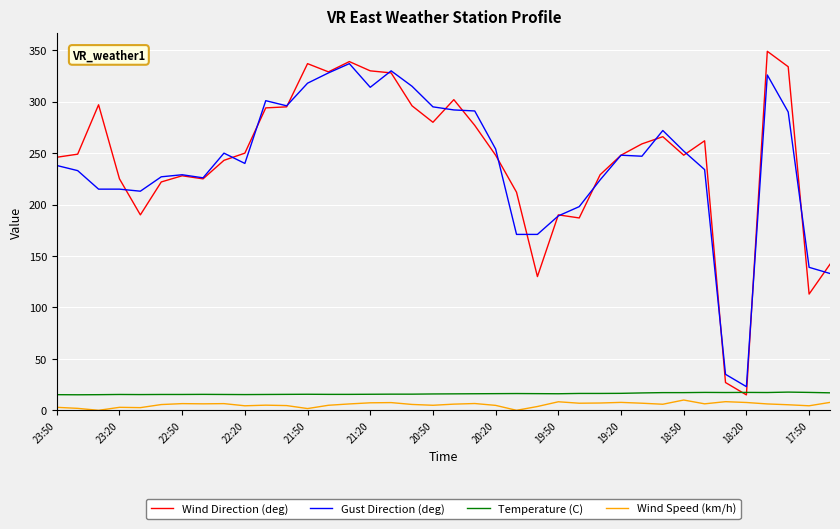

True or false: Wind Speed (km/h) and Gust Direction (deg) intersect in this chart.

False